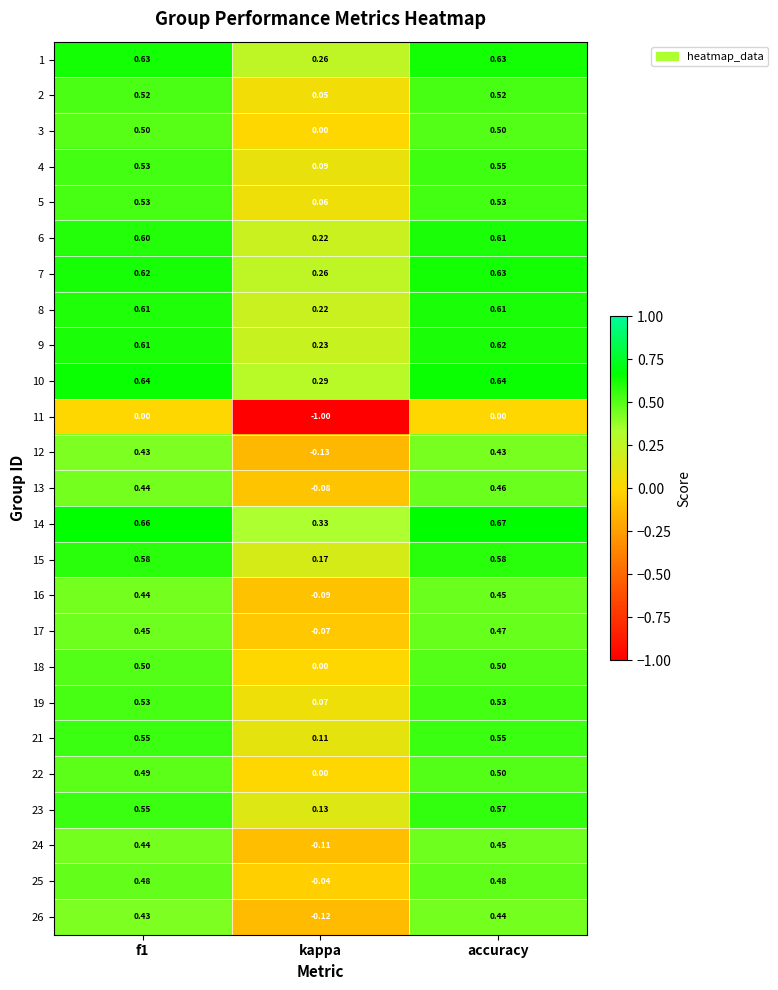

How many distinct data groups are displayed?

25